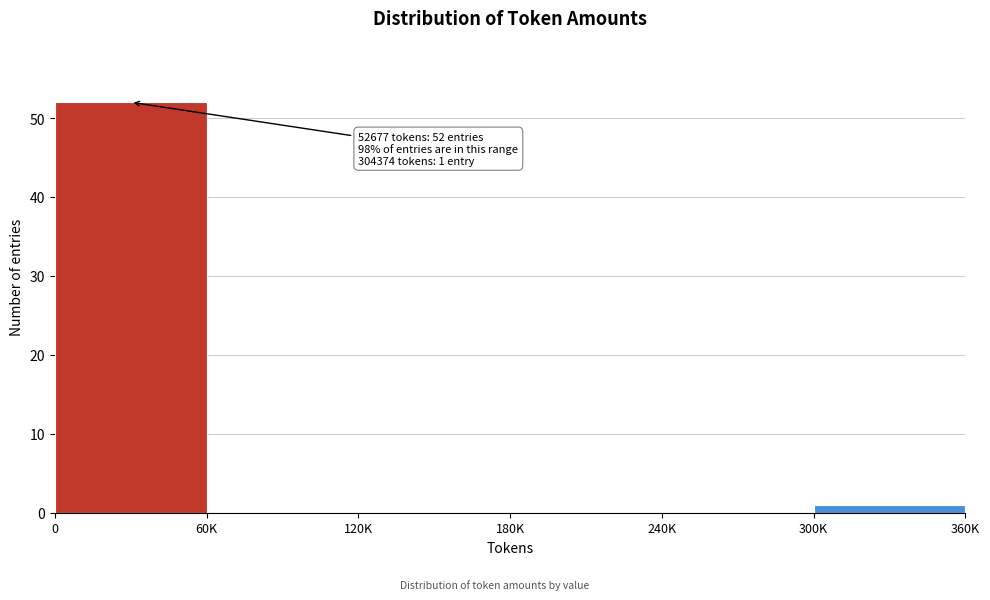

Reading left to right, transcribe all the data shown in this chart.

0=52	60K=0	120K=0	180K=0	240K=0	300K=1